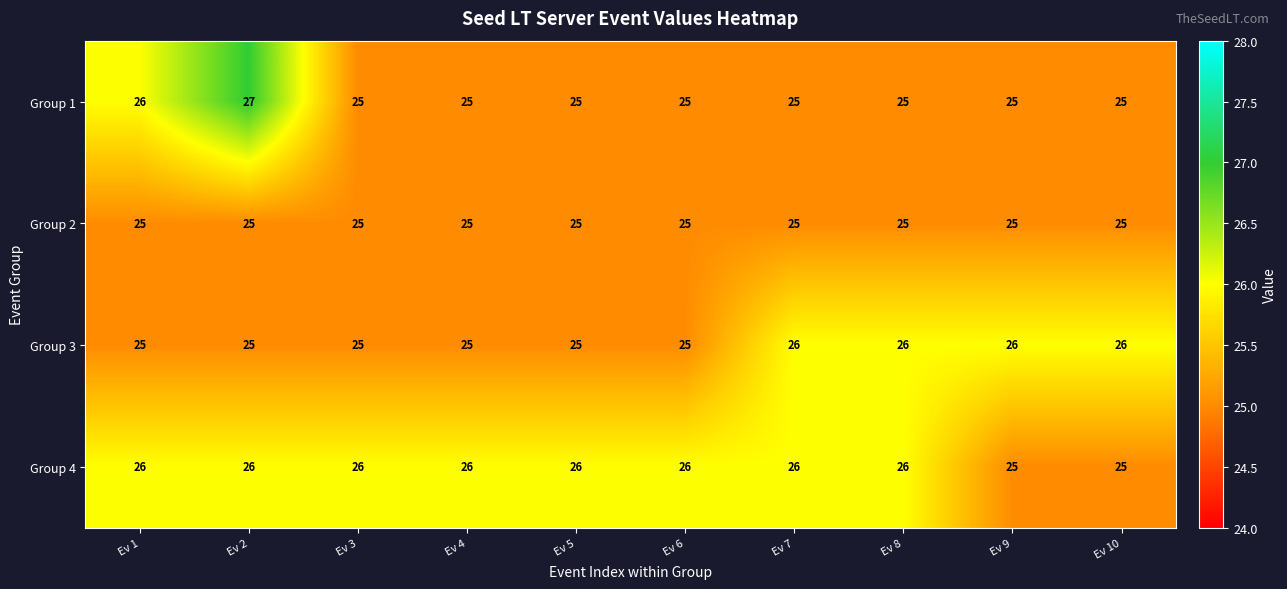

What is the maximum value shown in the chart?

27